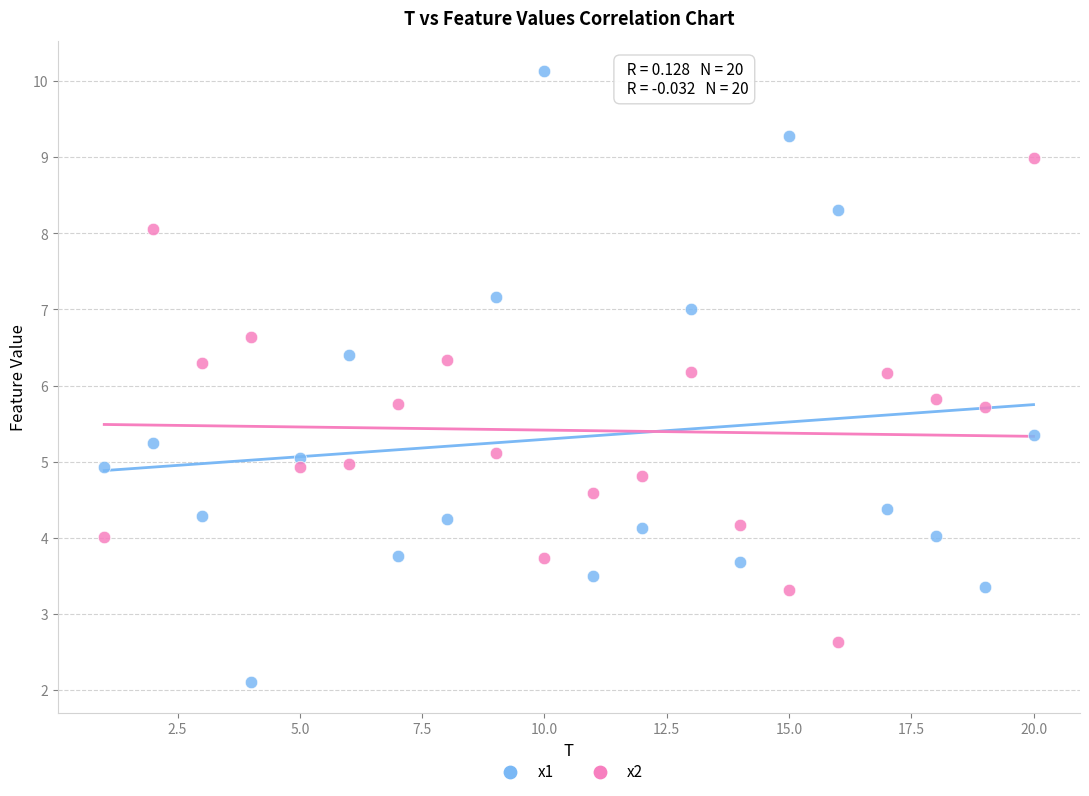

Which series contains the lowest Y value?

x1